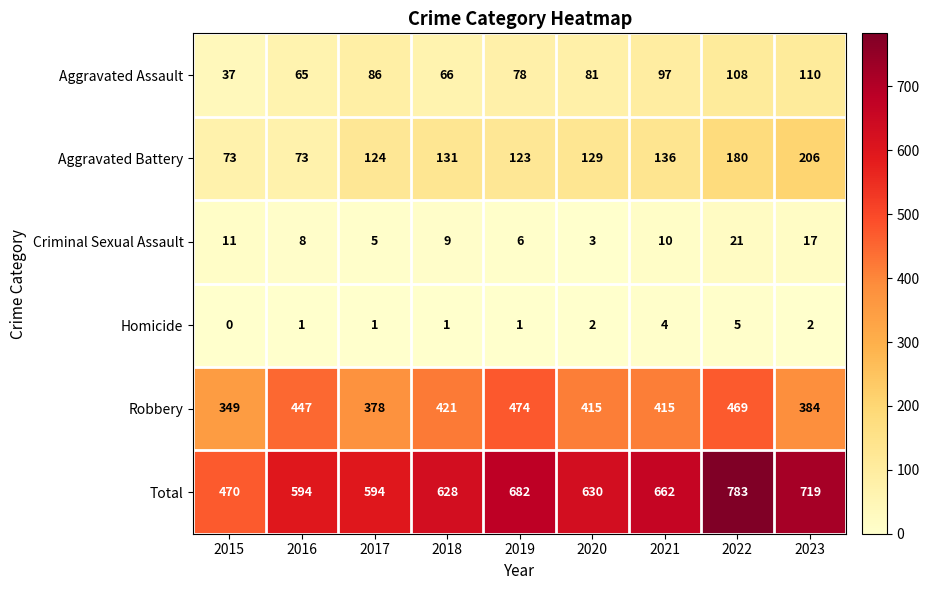

The value of Homicide at 2022 is 3. True or false?

False